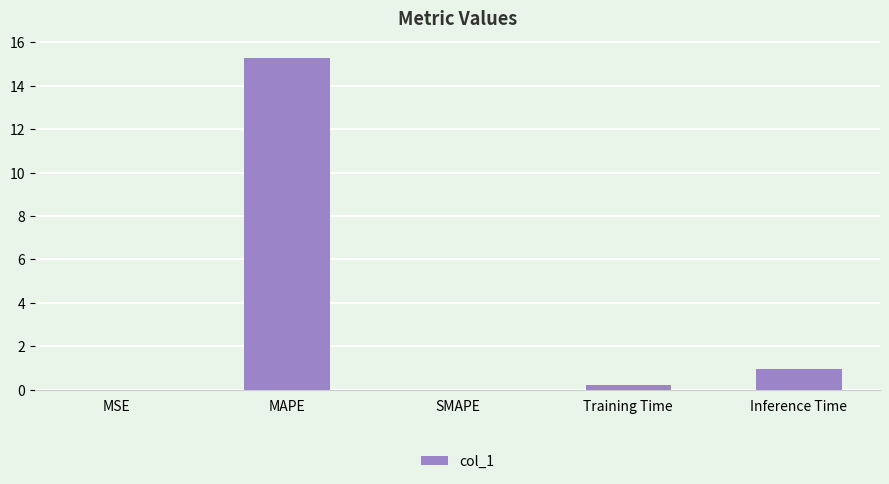

Which label corresponds to the largest value in the chart?

MAPE